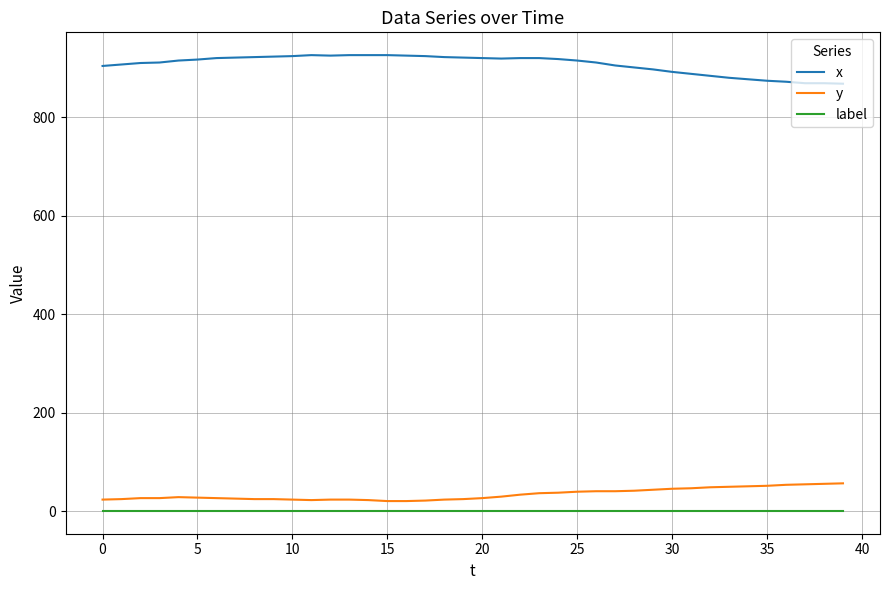

What is the difference between the maximum and minimum values in the x series?

58